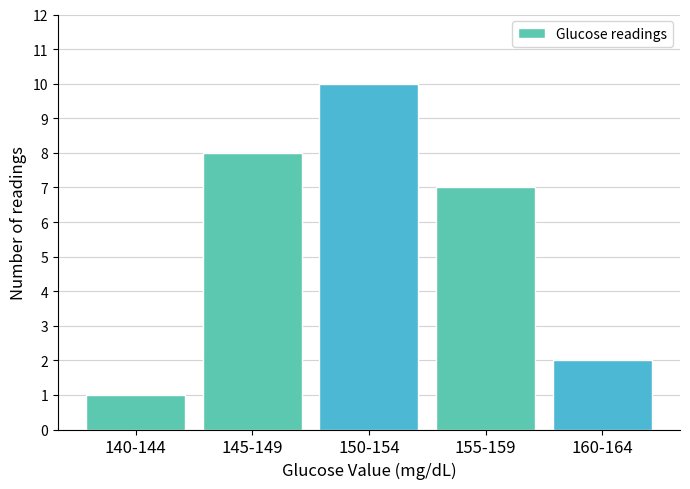

Reading left to right, extract all data points from this chart.

1	8	10	7	2